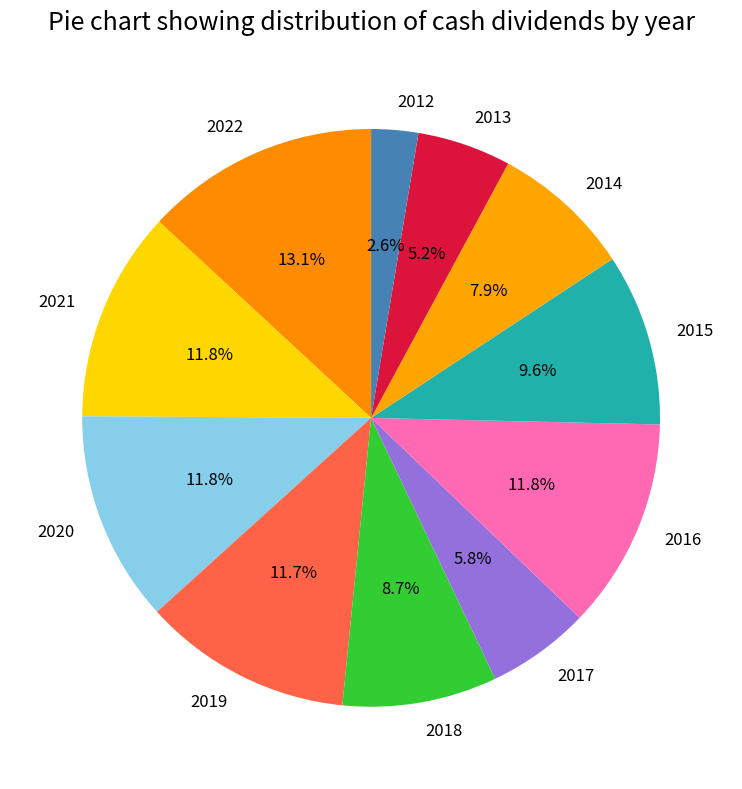

What is the smallest slice in the pie chart?

2012